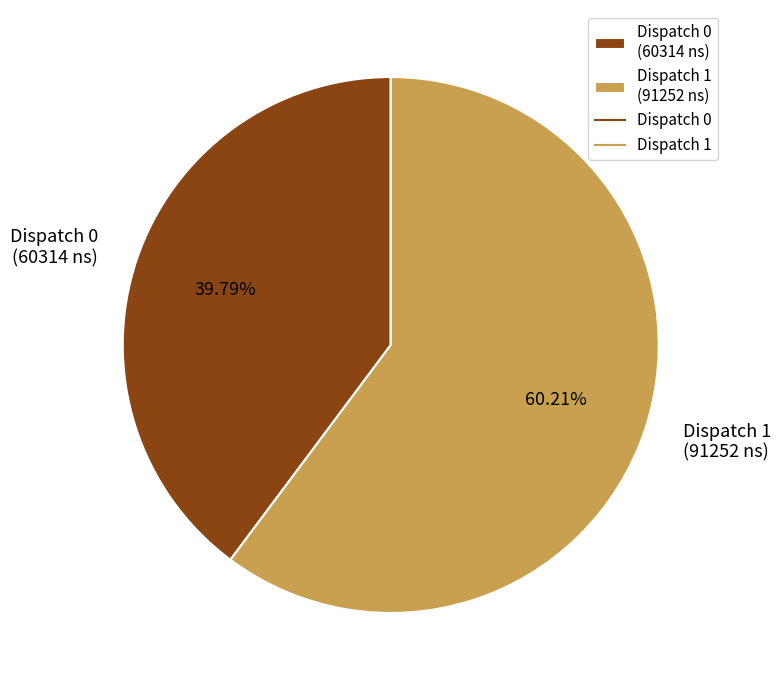

Which category accounts for the majority?

Dispatch 1 (91252 ns)